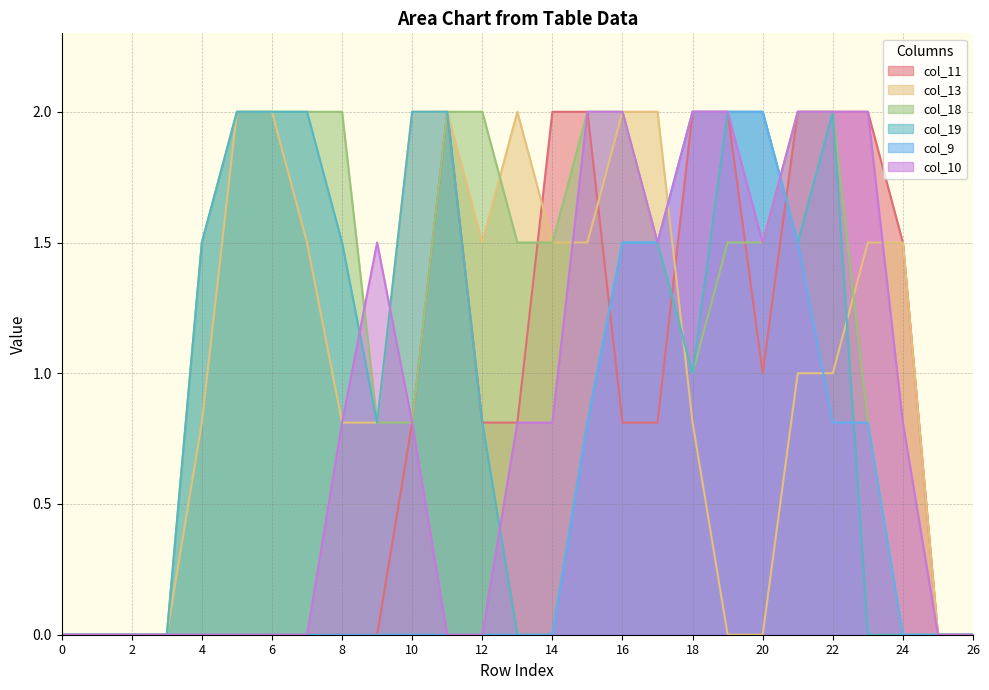

True or false: col_9 has a value of -1.2 at 1.

False